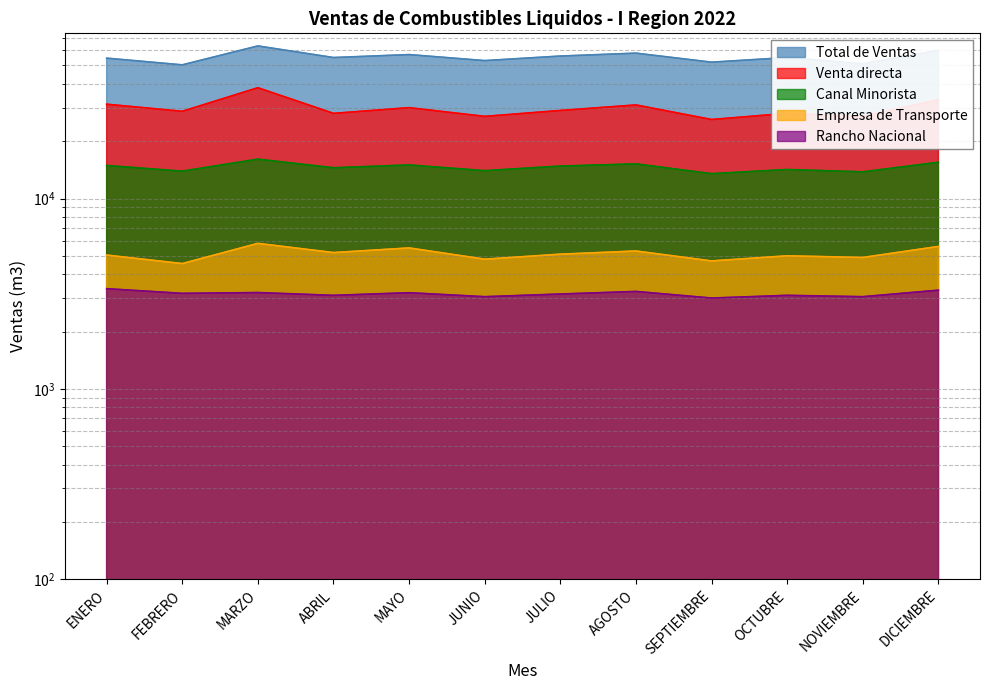

How many lines are shown in the chart?

5